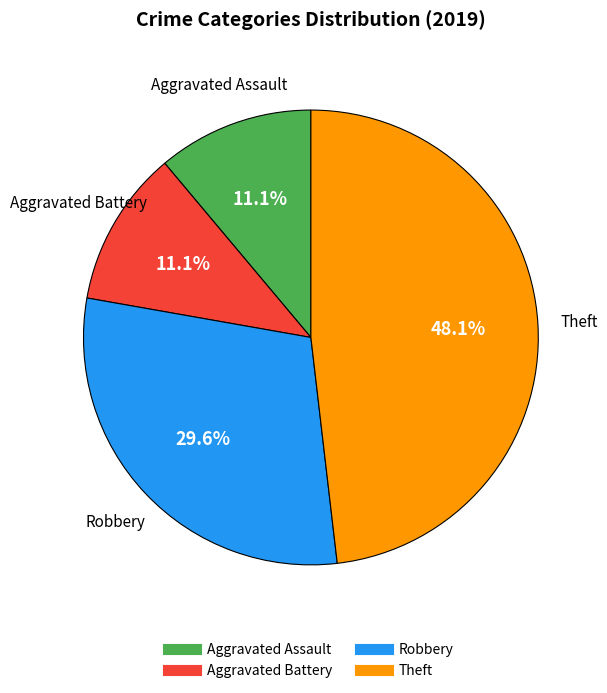

Which slice is the largest?

Theft